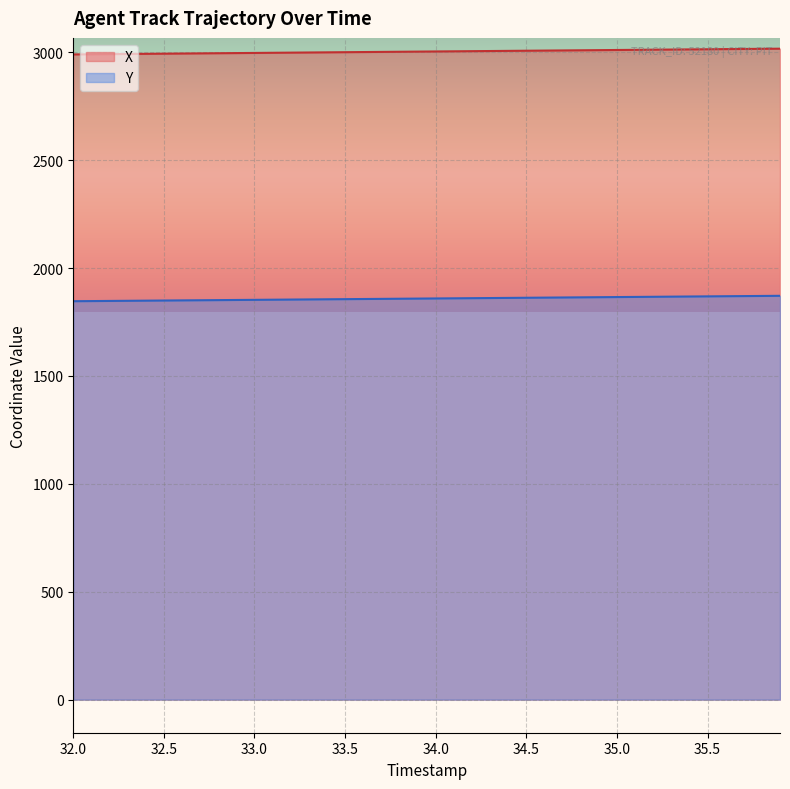

What is the maximum value shown in the chart?

3017.0